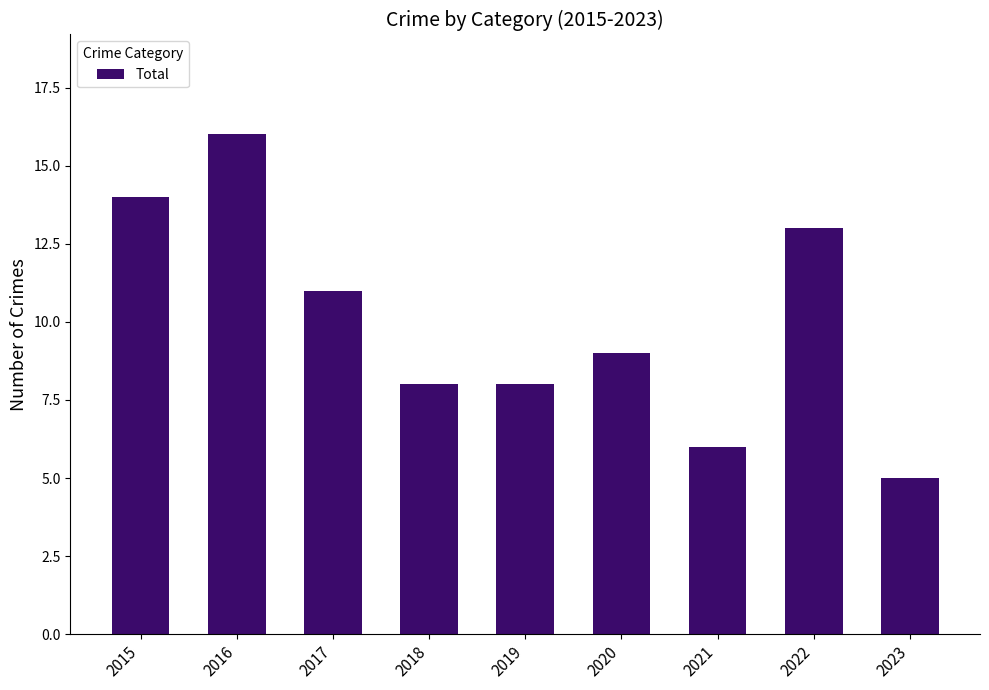

Where does the data first go above 9?

2015